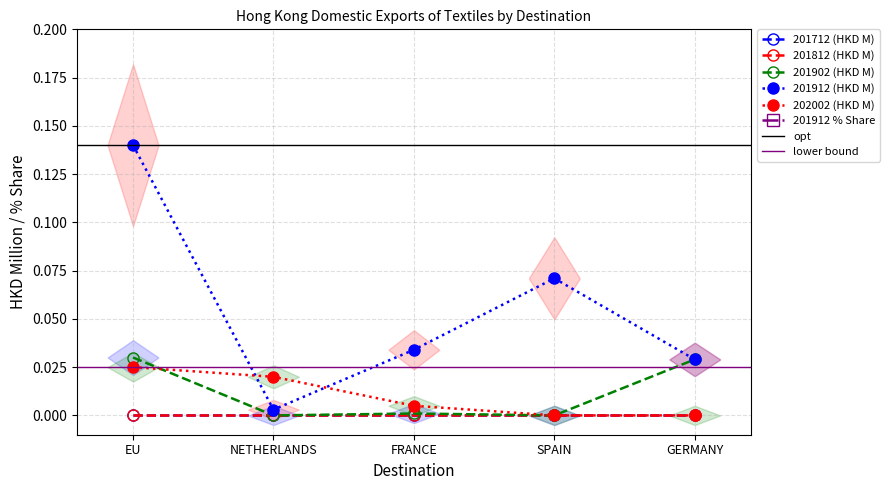

What is the label of the 1st point from the right?

GERMANY